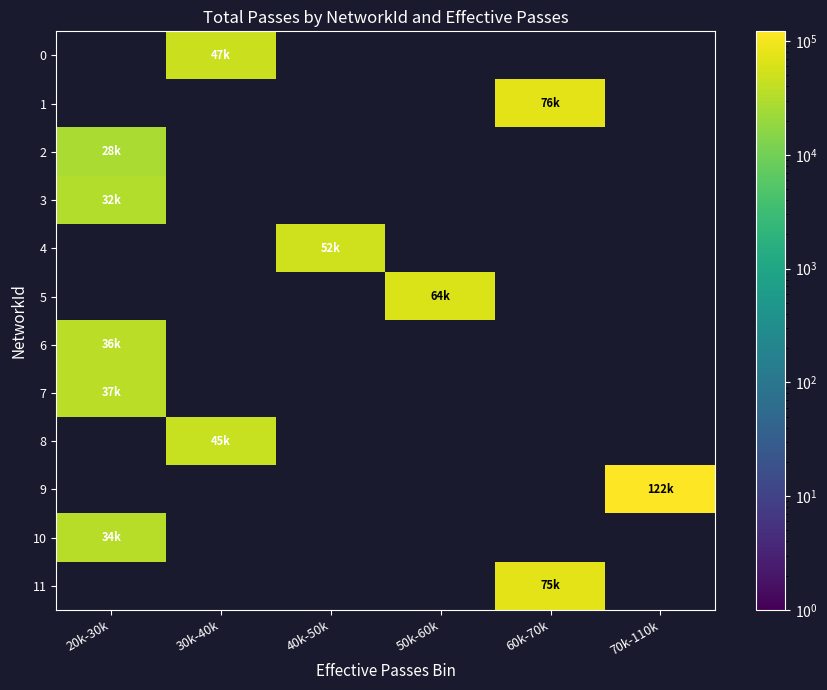

Reading left to right, list all the values displayed in this chart.

0: 20k-30k=0	30k-40k=47000	40k-50k=0	50k-60k=0	60k-70k=0	70k-110k=0
1: 20k-30k=0	30k-40k=0	40k-50k=0	50k-60k=0	60k-70k=76000	70k-110k=0
2: 20k-30k=28000	30k-40k=0	40k-50k=0	50k-60k=0	60k-70k=0	70k-110k=0
3: 20k-30k=32000	30k-40k=0	40k-50k=0	50k-60k=0	60k-70k=0	70k-110k=0
4: 20k-30k=0	30k-40k=0	40k-50k=52000	50k-60k=0	60k-70k=0	70k-110k=0
5: 20k-30k=0	30k-40k=0	40k-50k=0	50k-60k=64000	60k-70k=0	70k-110k=0
6: 20k-30k=36000	30k-40k=0	40k-50k=0	50k-60k=0	60k-70k=0	70k-110k=0
7: 20k-30k=37000	30k-40k=0	40k-50k=0	50k-60k=0	60k-70k=0	70k-110k=0
8: 20k-30k=0	30k-40k=45000	40k-50k=0	50k-60k=0	60k-70k=0	70k-110k=0
9: 20k-30k=0	30k-40k=0	40k-50k=0	50k-60k=0	60k-70k=0	70k-110k=122000
10: 20k-30k=34000	30k-40k=0	40k-50k=0	50k-60k=0	60k-70k=0	70k-110k=0
11: 20k-30k=0	30k-40k=0	40k-50k=0	50k-60k=0	60k-70k=75000	70k-110k=0